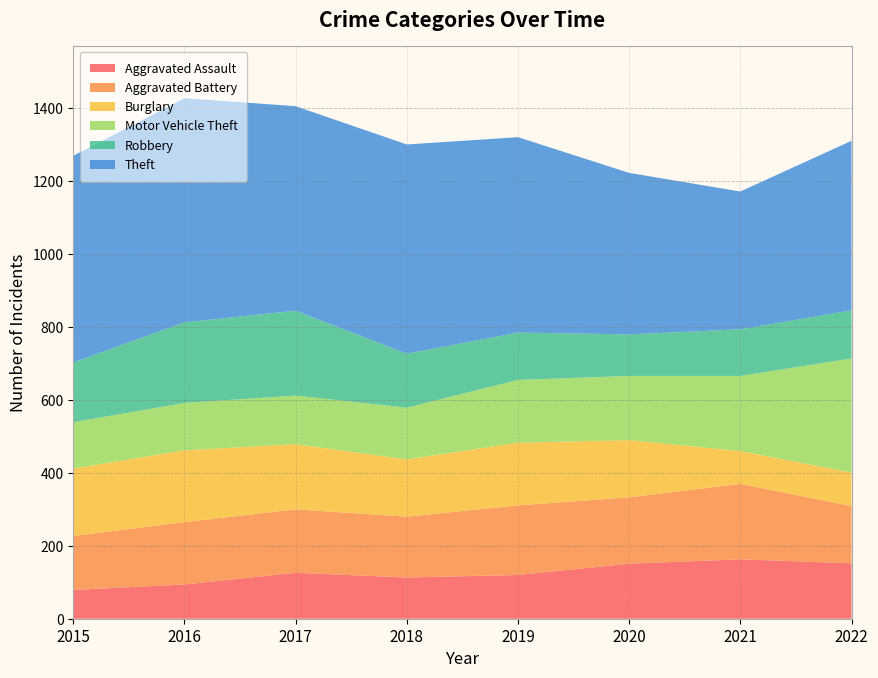

Reading left to right, extract all data points from this chart.

Aggravated Assault: 79	94	126	113	120	151	163	152
Aggravated Battery: 148	171	174	167	191	182	207	157
Burglary: 185	197	179	157	172	157	90	92
Motor Vehicle Theft: 127	130	133	142	172	176	206	313
Robbery: 164	221	233	148	130	114	128	132
Theft: 567	615	561	574	536	443	378	465